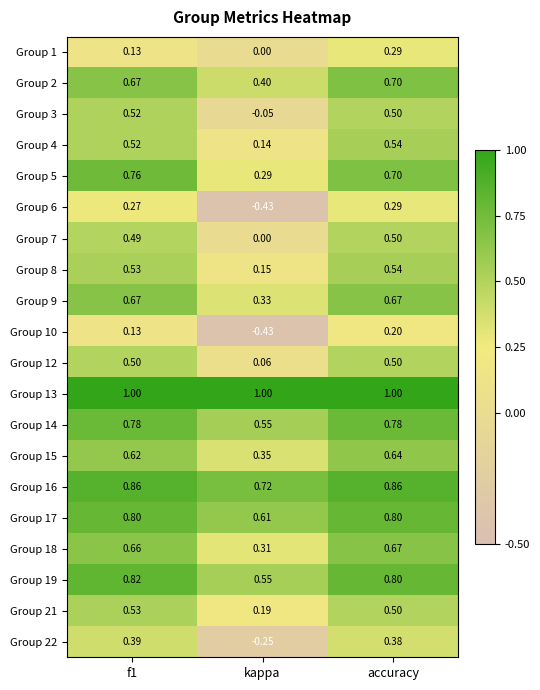

At which category is the sum across all series the highest?

accuracy